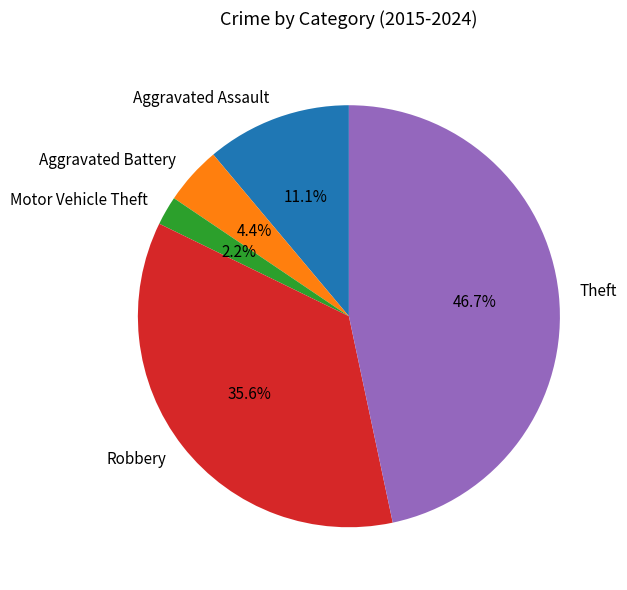

Is Motor Vehicle Theft the majority of the pie?

No